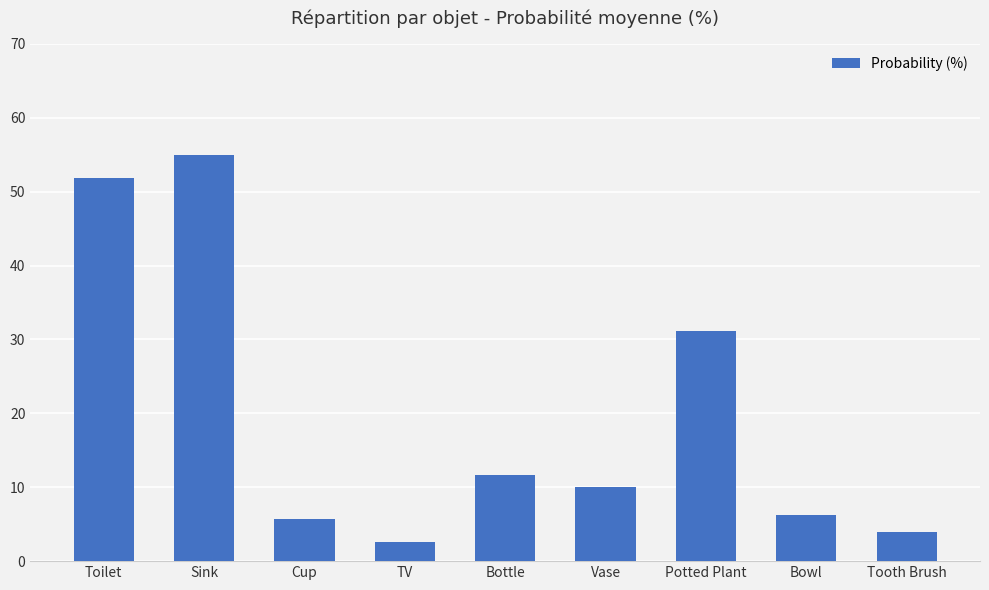

Approximately how many times larger is the value at Cup compared to Tooth Brush?

1.4